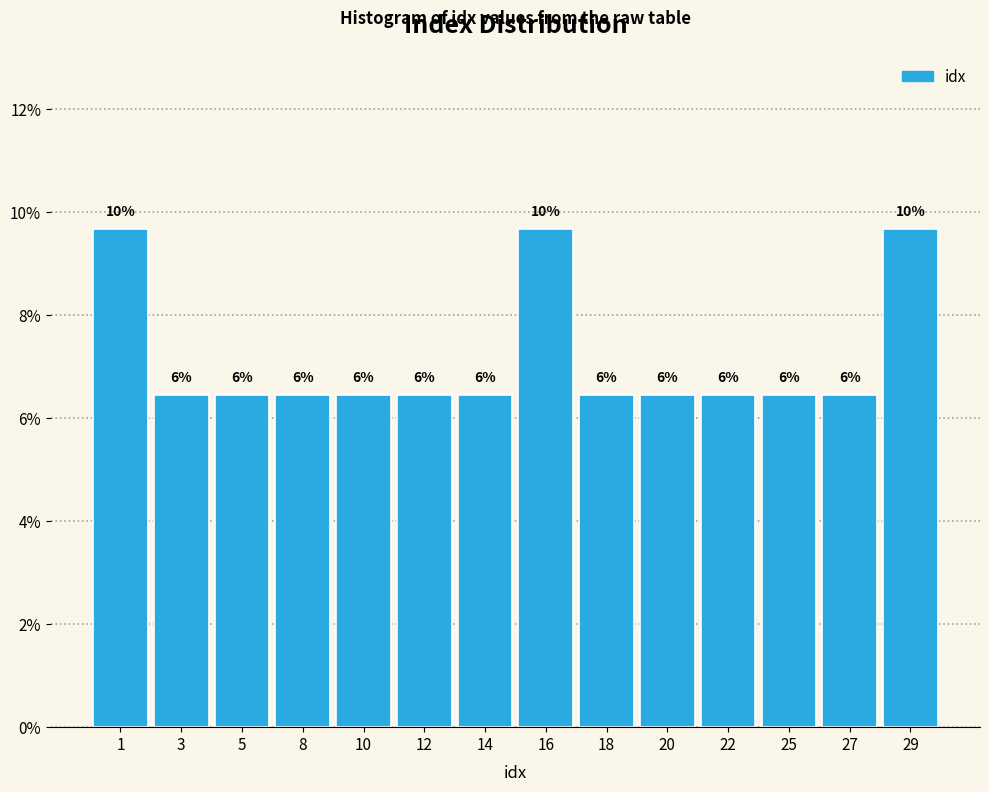

Does the chart contain any negative values?

No